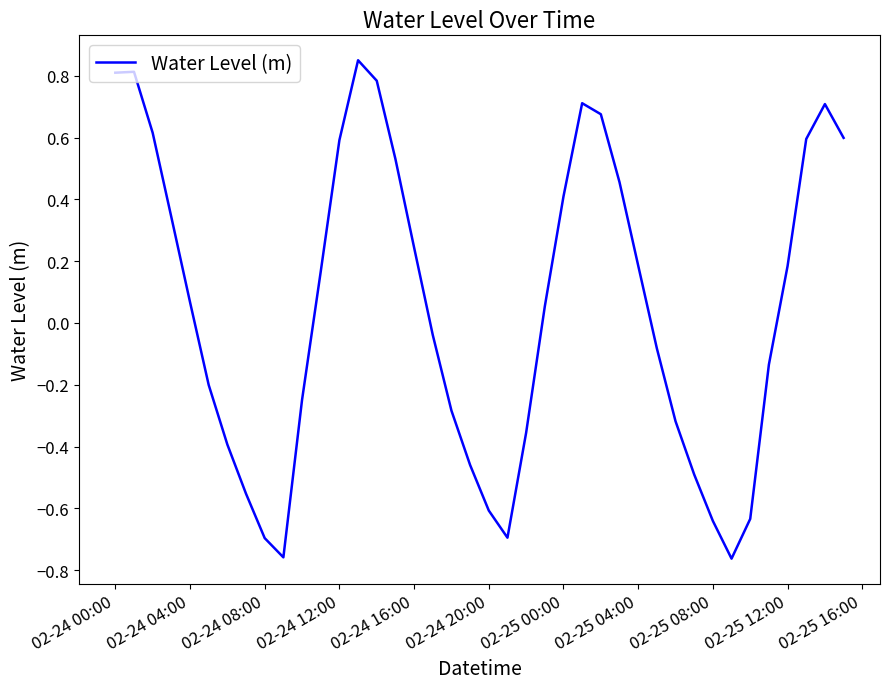

How many lines are shown in the chart?

1